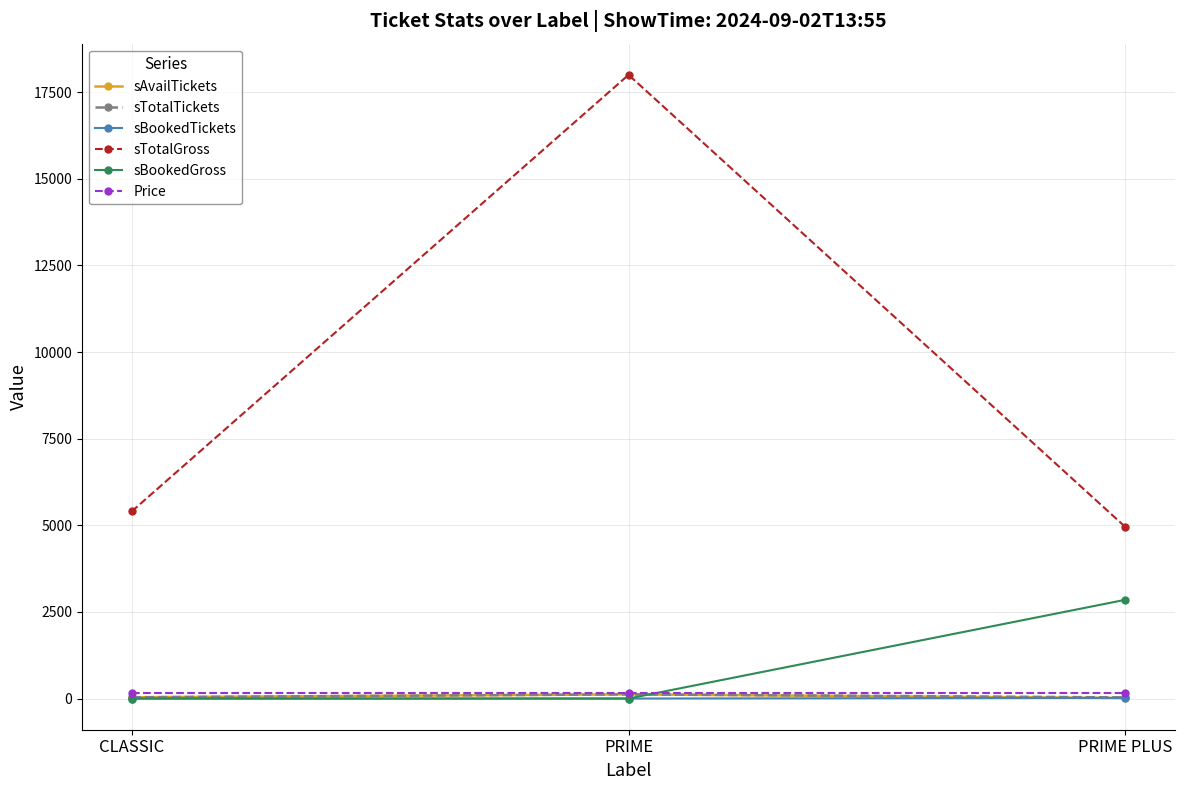

What is the label of the 3rd point from the right?

CLASSIC